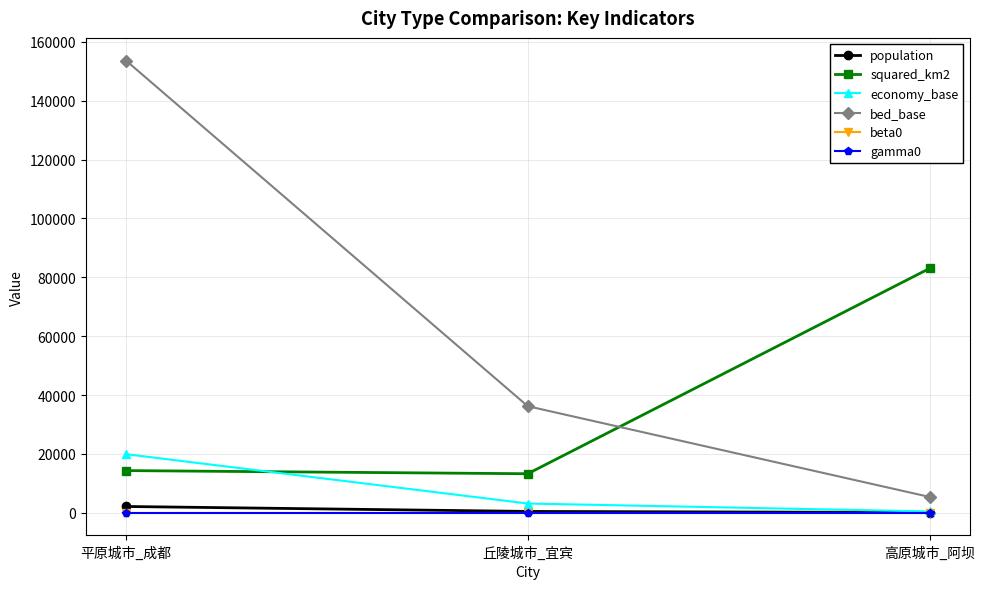

At how many categories does at least one series exceed 59128?

2